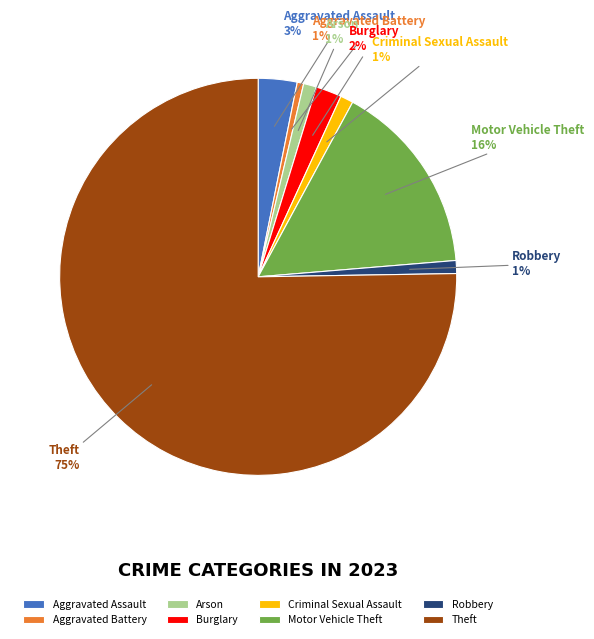

Do Robbery and Motor Vehicle Theft together represent more than half of the pie?

No